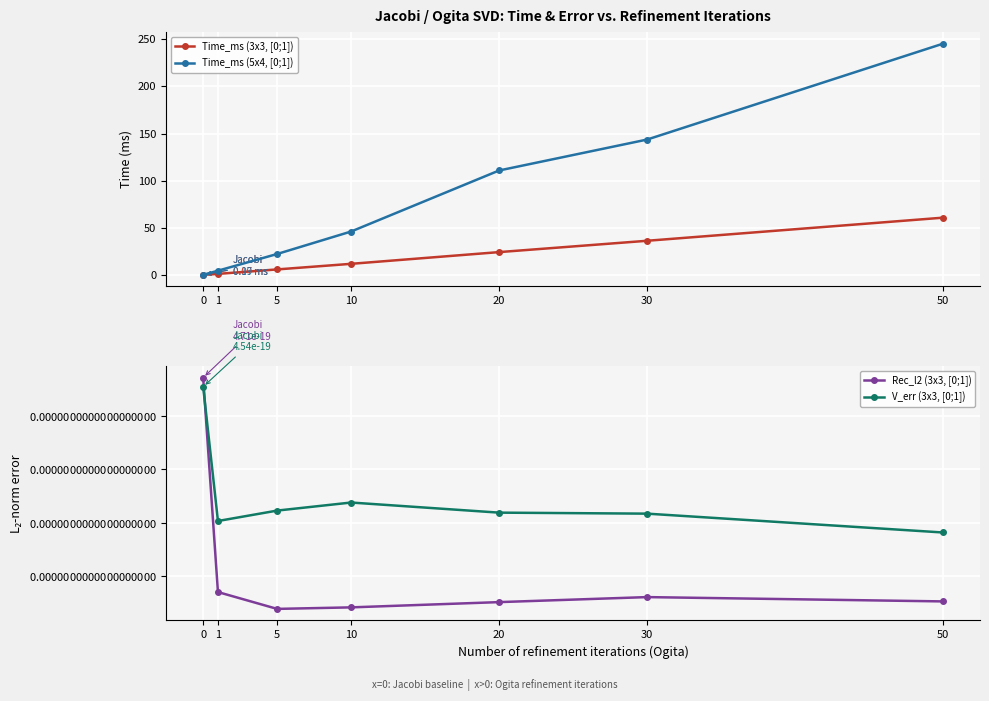

How many interior local valleys does the Rec_l2 (3x3, [0;1]) series have?

1